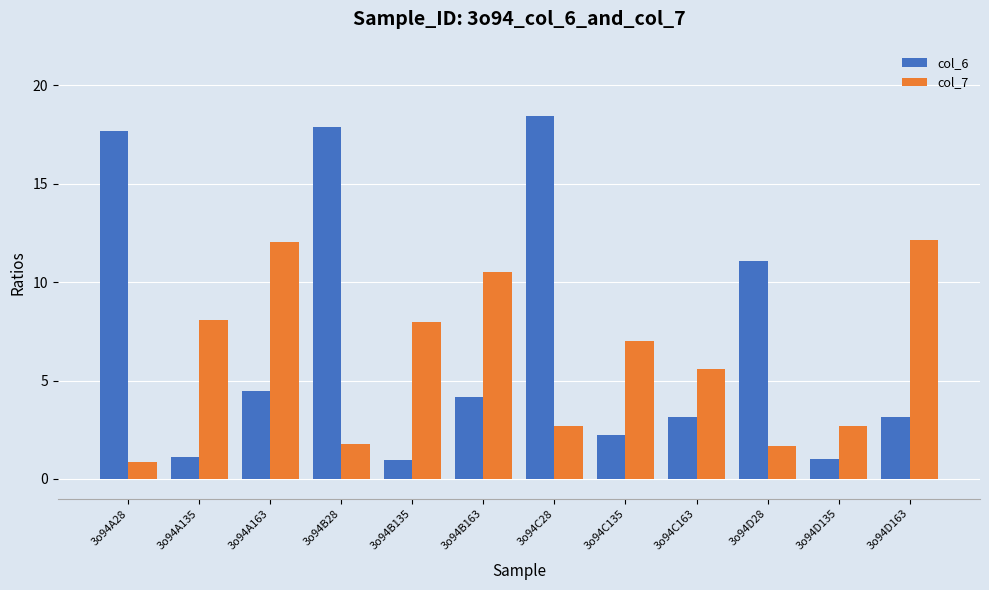

Which series has the largest total across all categories?

col_6